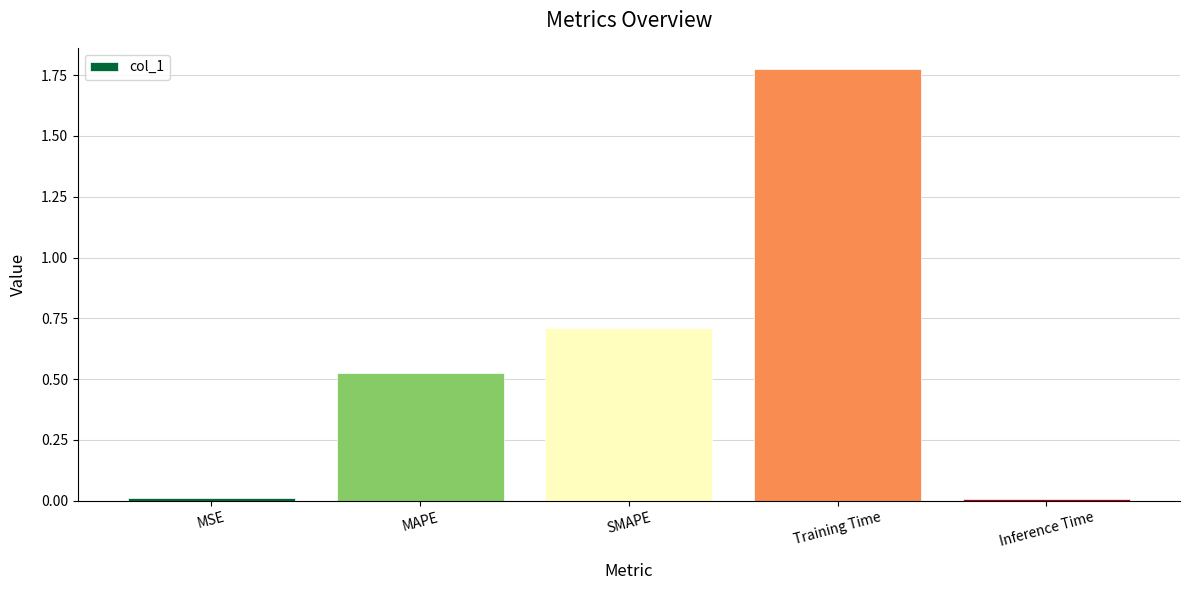

What is the label of the 4th bar from the right?

MAPE